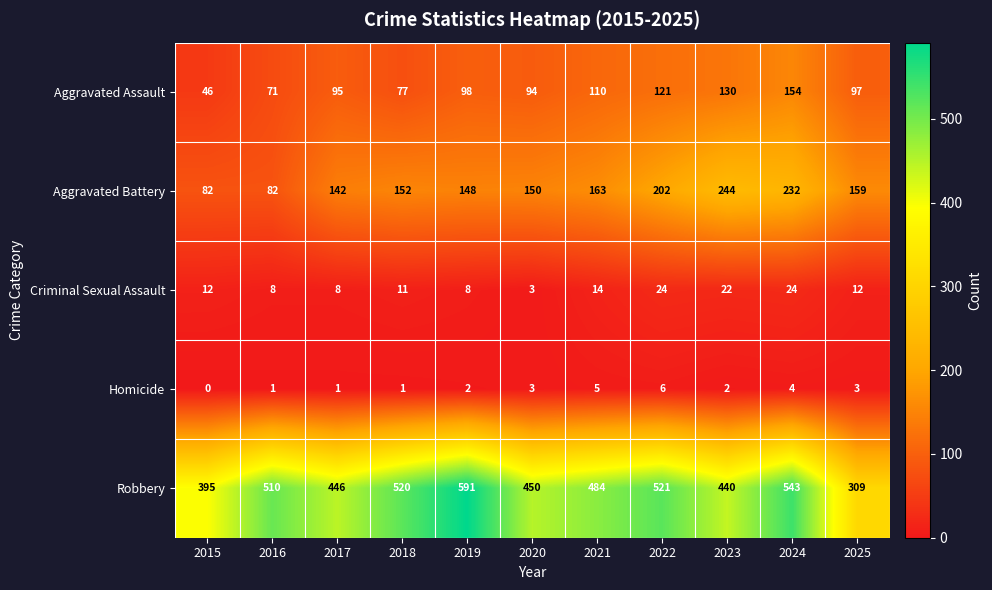

What is the spread (max minus min) of values at 2017?

445